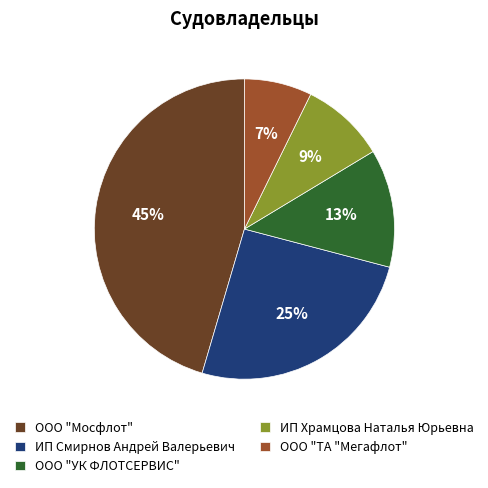

Which has a higher value, ООО "УК ФЛОТСЕРВИС" or ИП Смирнов Андрей Валерьевич?

ИП Смирнов Андрей Валерьевич